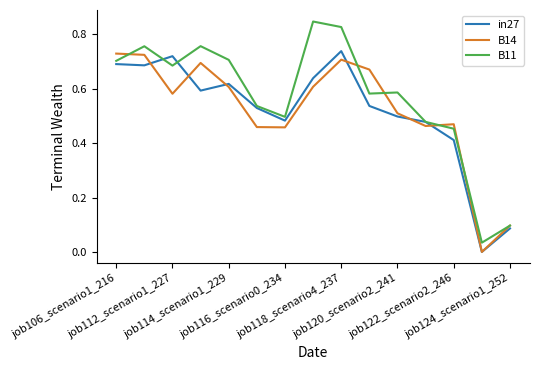

In B14, how many points are higher than both neighbors (excluding endpoints)?

3